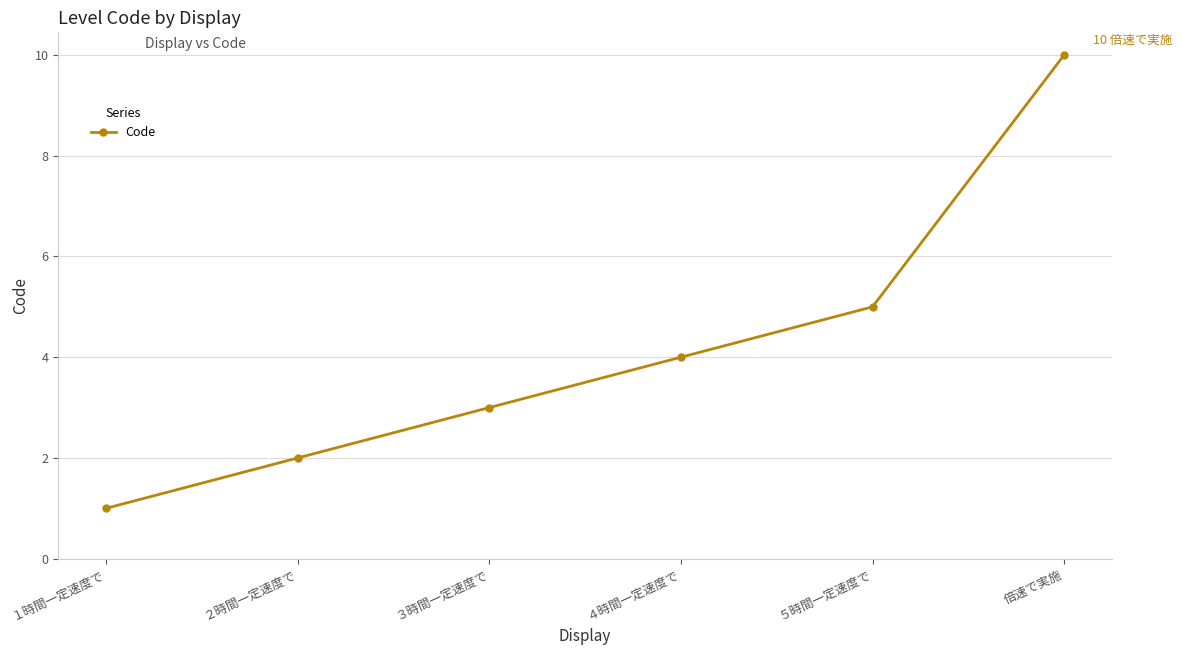

What is the difference between the second highest and second lowest values?

3